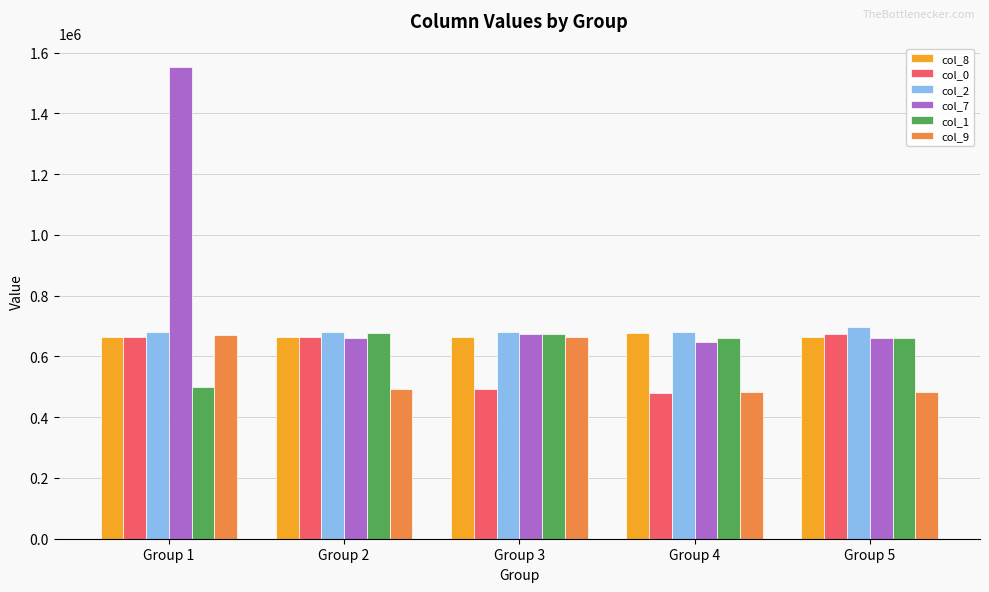

Where does the col_7 series first go above 660255?

Group 1